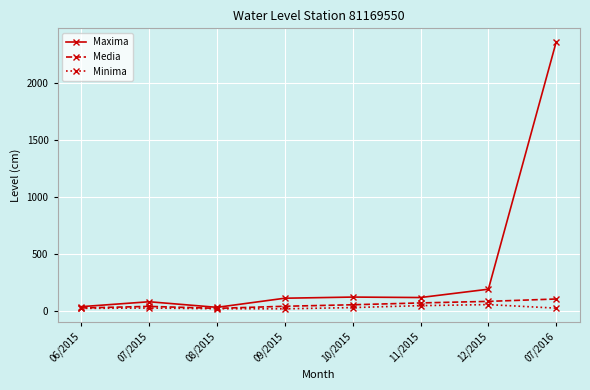

What are all the series names shown in the legend?

Maxima, Media, Minima